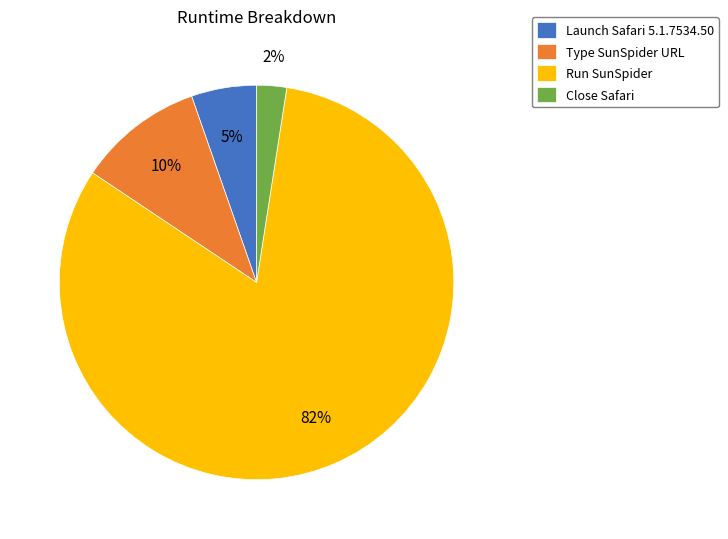

The Launch Safari 5.1.7534.50 slice represents 5% of the pie. True or false?

True